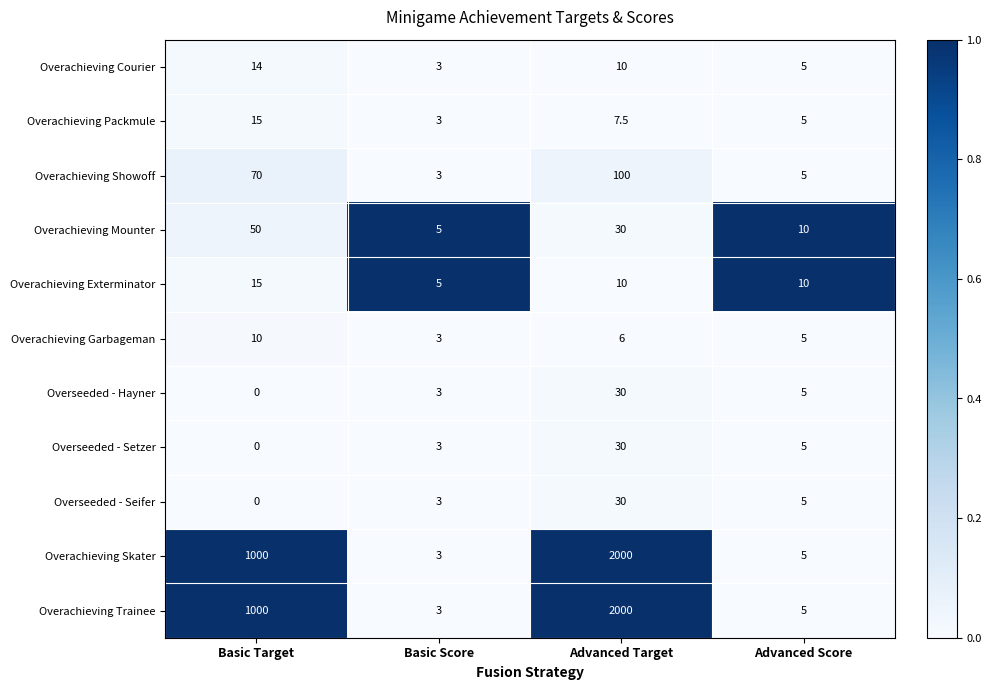

What is the maximum value shown in the chart?

2000.0